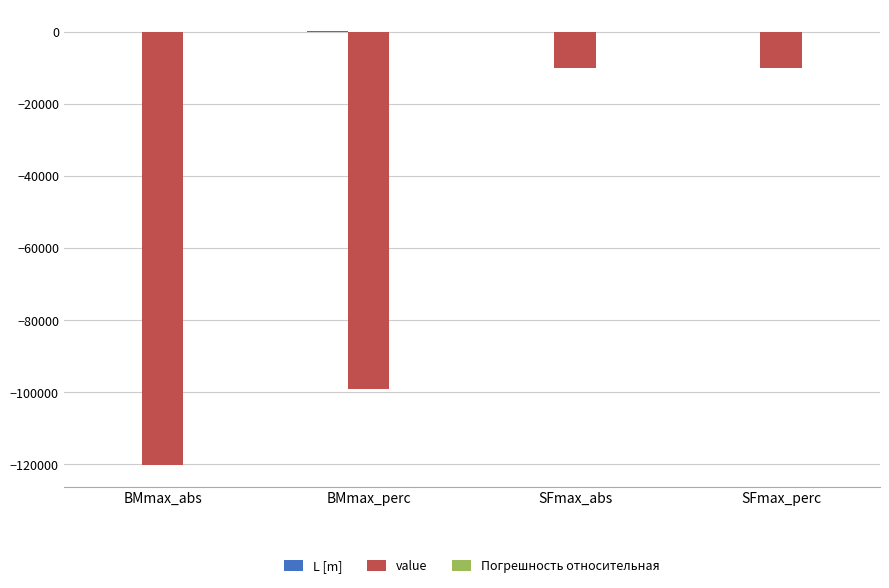

True or false: value has a value of -120158.4 at BMmax_abs.

True